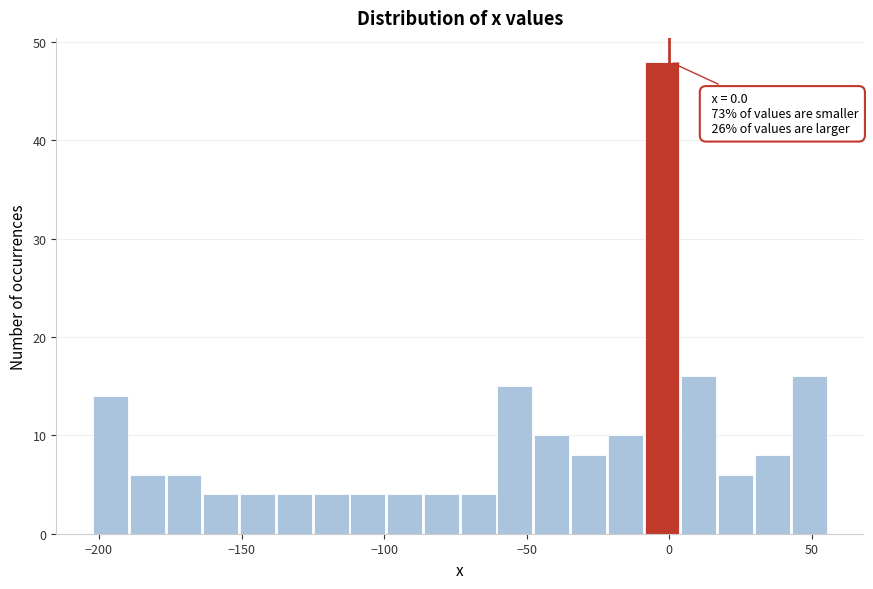

Around what value on the x-axis is the tallest bar? Give the approximate position of its centre, as read against the axis.

-5